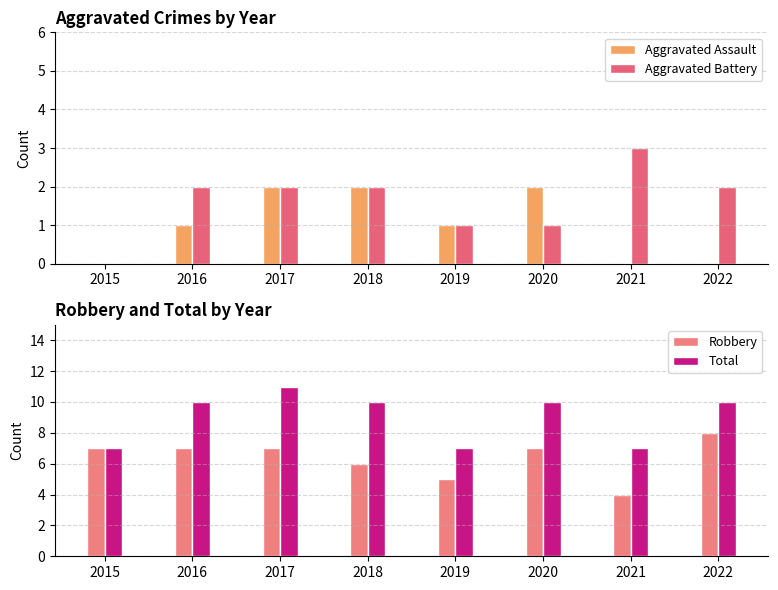

At which label does Total reach its peak?

2017